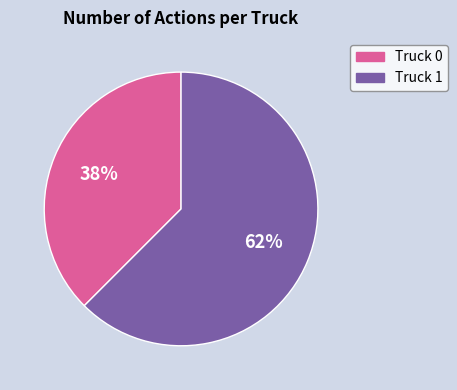

Rank the categories by value from lowest to highest.

Truck 0, Truck 1